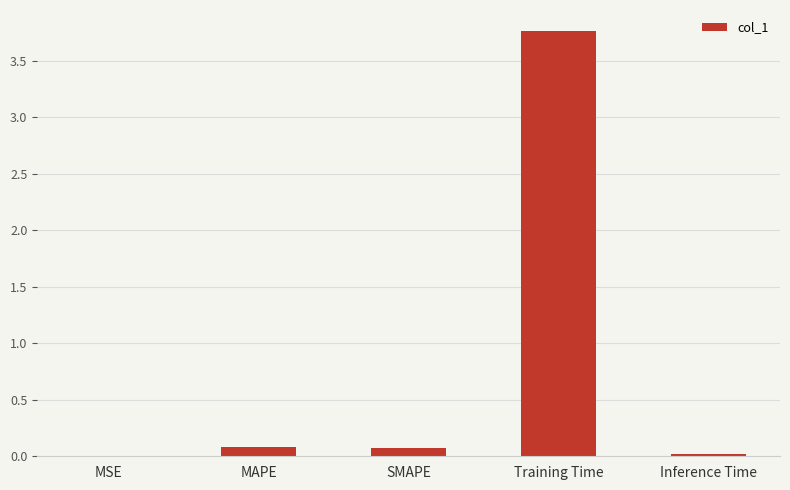

What is the sum of all values?

3.9